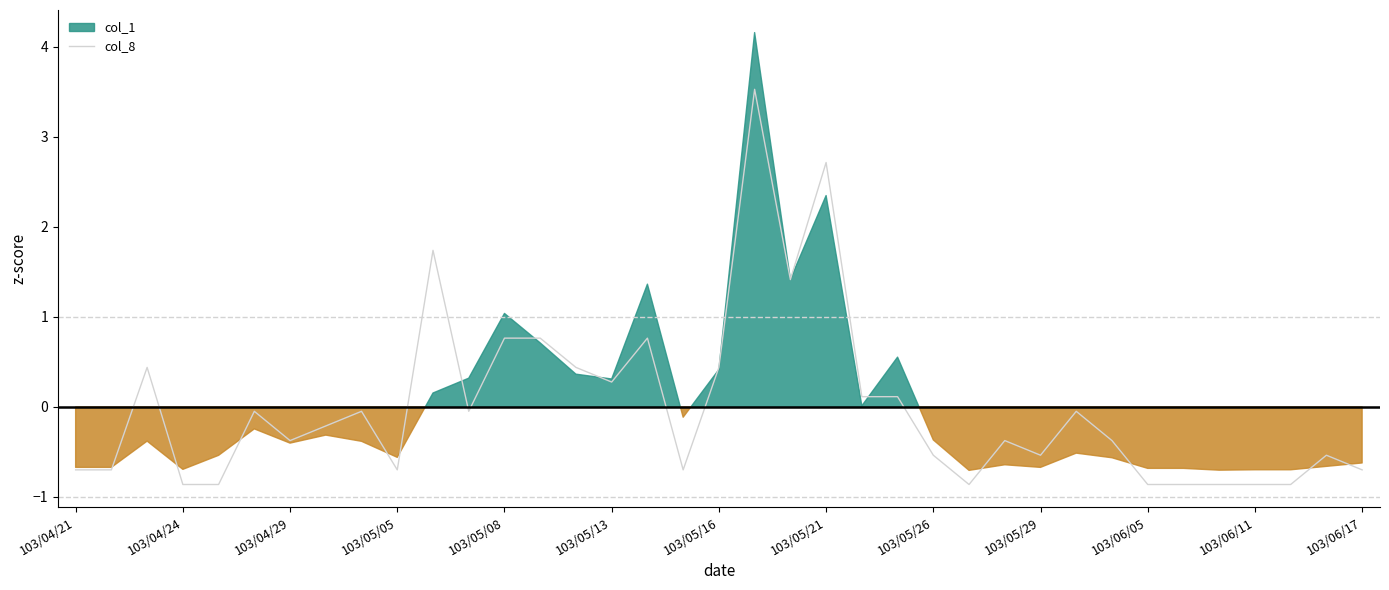

How many values are above zero?

13